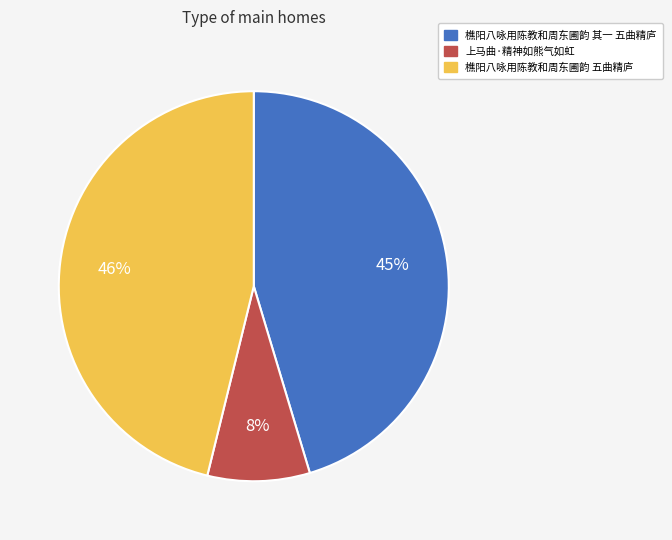

Rank the categories by value from highest to lowest.

樵阳八咏用陈教和周东圃韵 五曲精庐, 樵阳八咏用陈教和周东圃韵 其一 五曲精庐, 上马曲·精神如熊气如虹